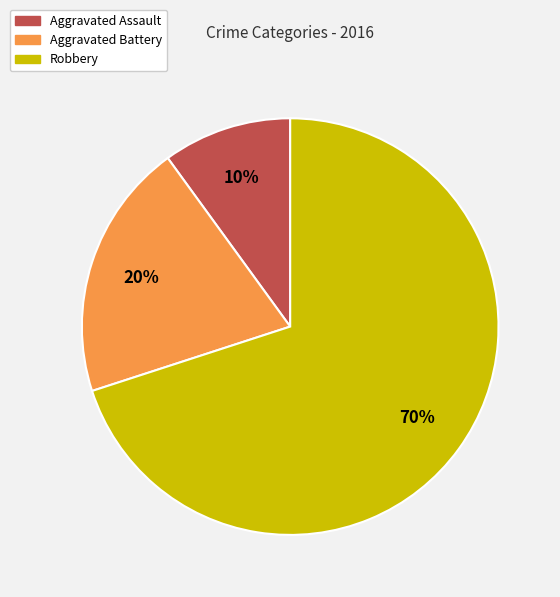

How many segments does this pie chart have?

3